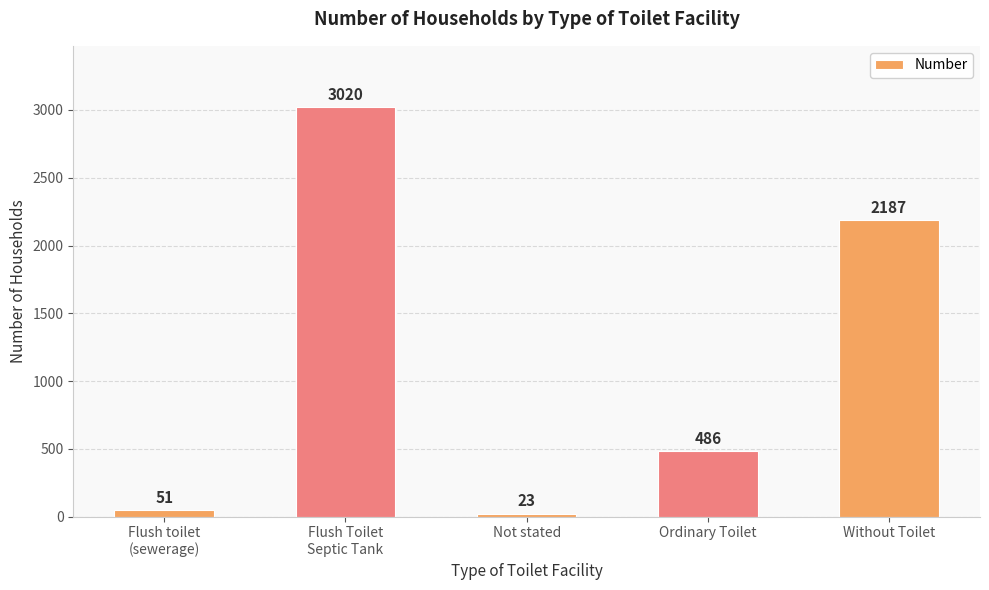

Which category has the lowest value across all series?

Not stated